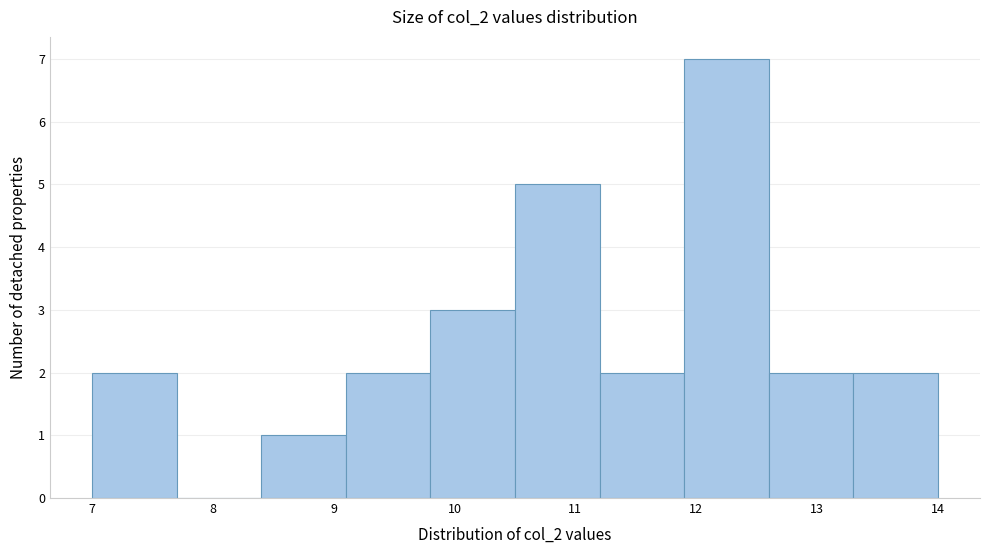

What is the height of the bar covering 13.3 to 14.0 on the x-axis? The values are not printed on the chart, so give them approximately, as read against the axis.

2